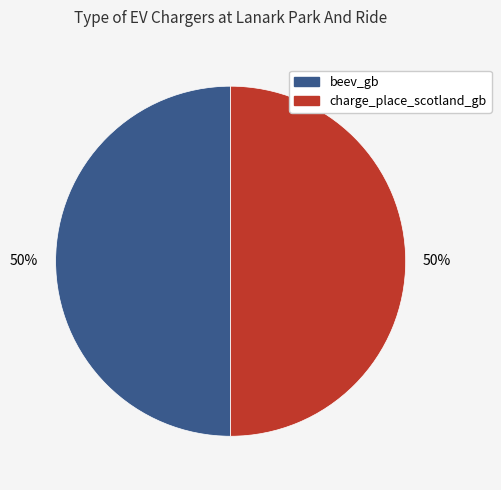

What percentage is the beev_gb slice, to the nearest percent?

50%